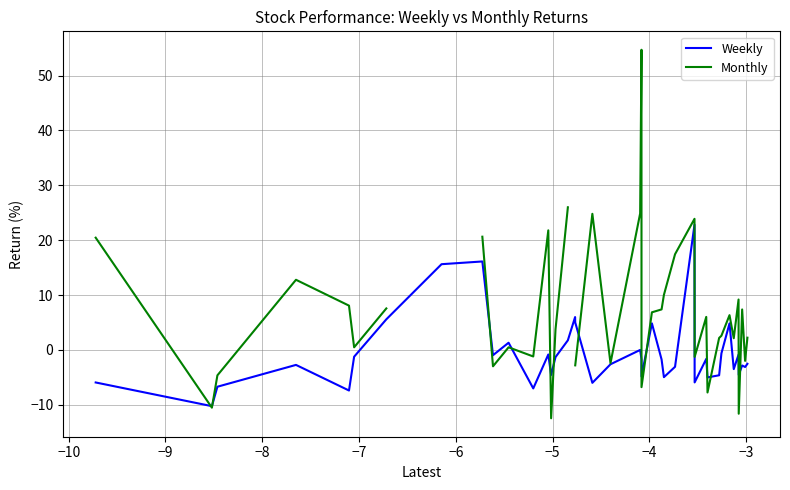

How many interior local valleys does the Monthly series have?

12